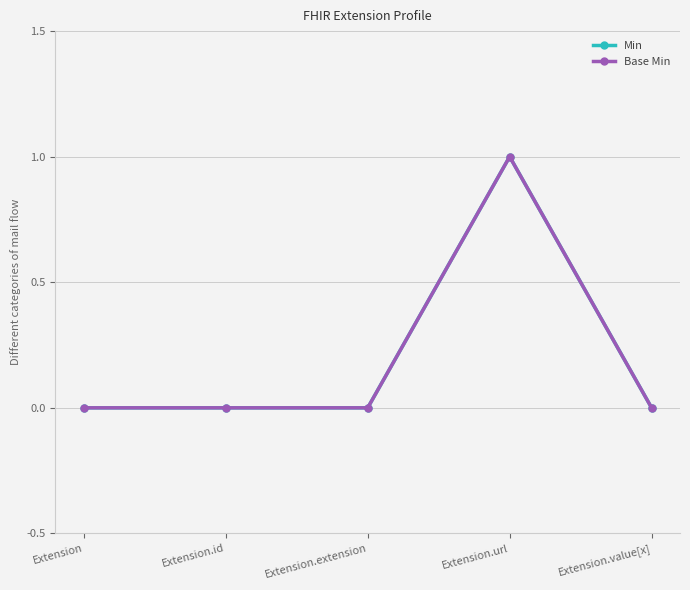

Which category has the highest value in the Min series?

Extension.url